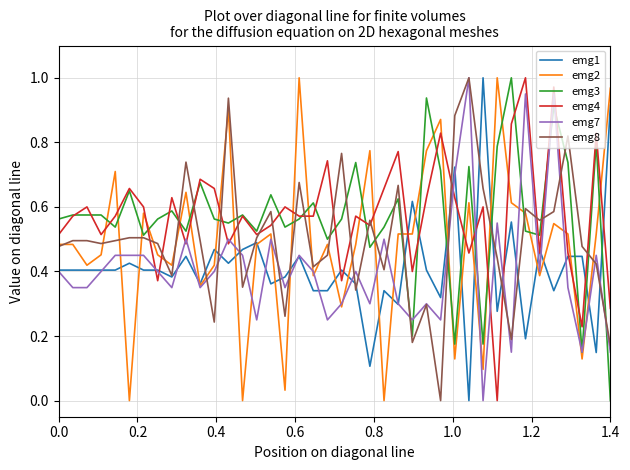

Which series ends up on top after the final intersection of emg2 and emg4?

emg2